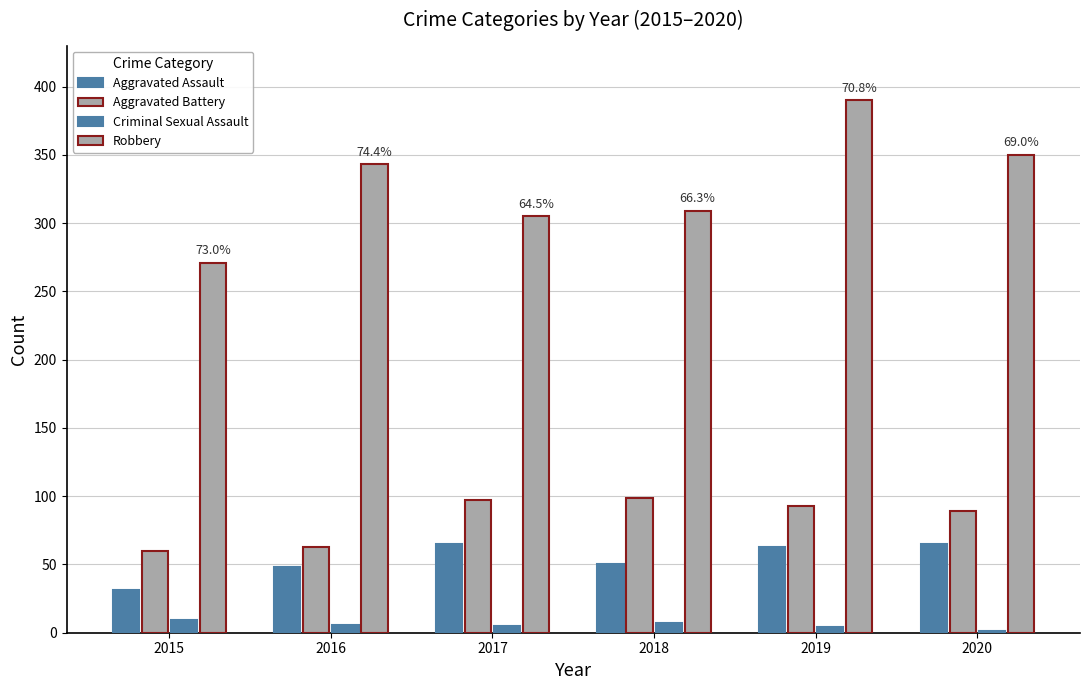

How many groups of bars are there?

6